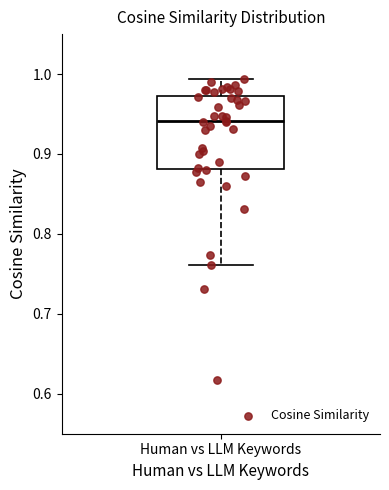

Read this box plot against the y-axis: the position of the median line, the range covered by the box, and the ends of both whiskers. The values are not printed on the chart, so give them approximately, as read against the axis.

median 0.94, box 0.88 to 0.97, whiskers 0.76 to 0.99